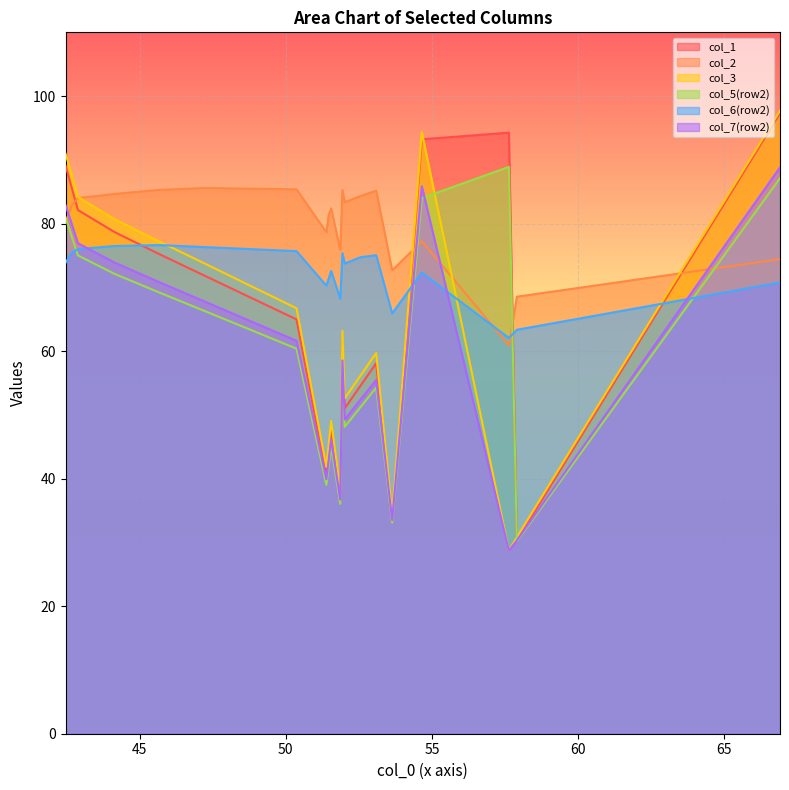

Which series has the largest total across all categories?

col_2